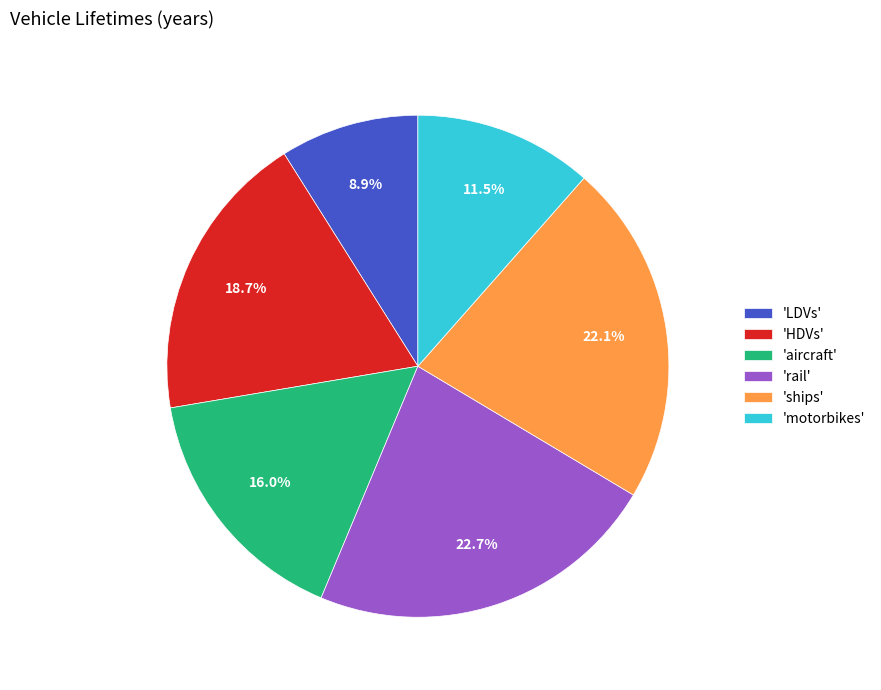

What percentage is NOT represented by 'motorbikes'?

88.5%